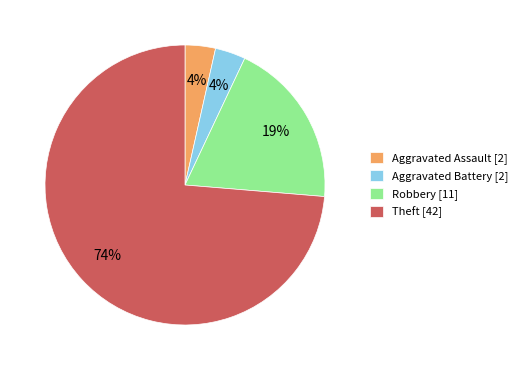

What is the largest slice in the pie chart?

Theft